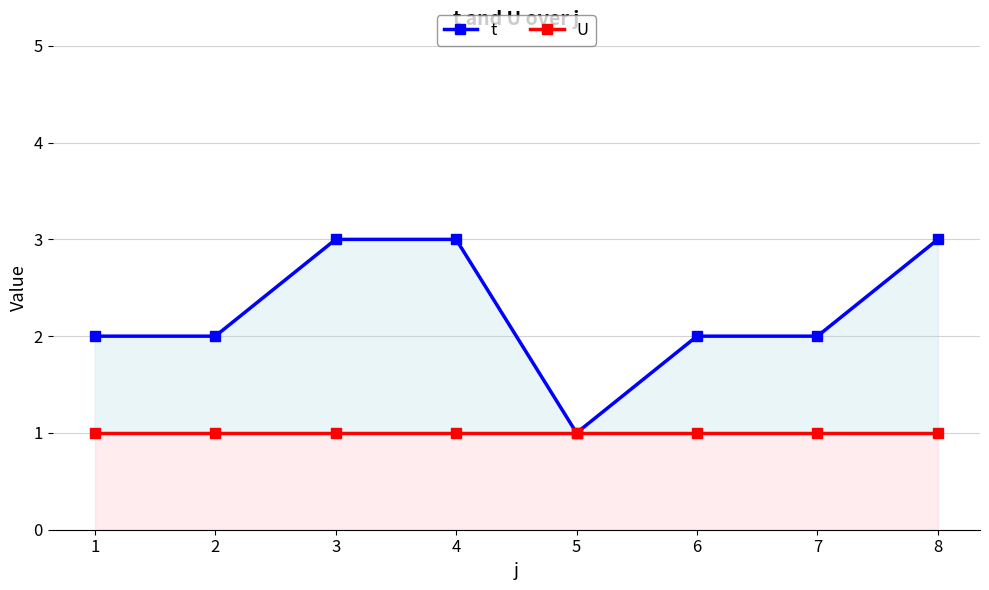

The value of t at 6 is 2. True or false?

True